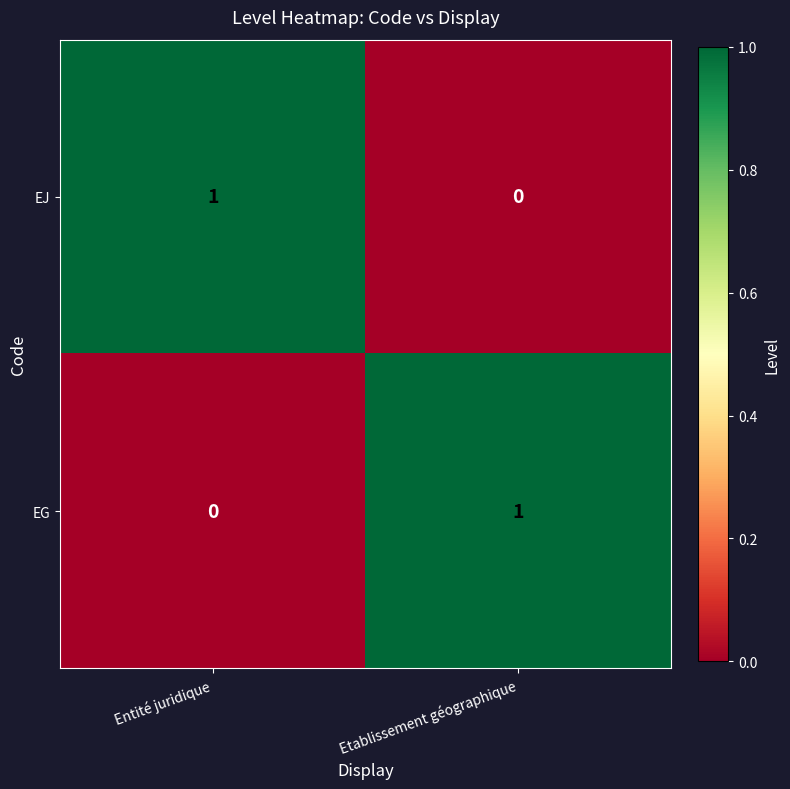

Is the value of EJ at Etablissement géographique greater than the value of EG at Etablissement géographique?

No